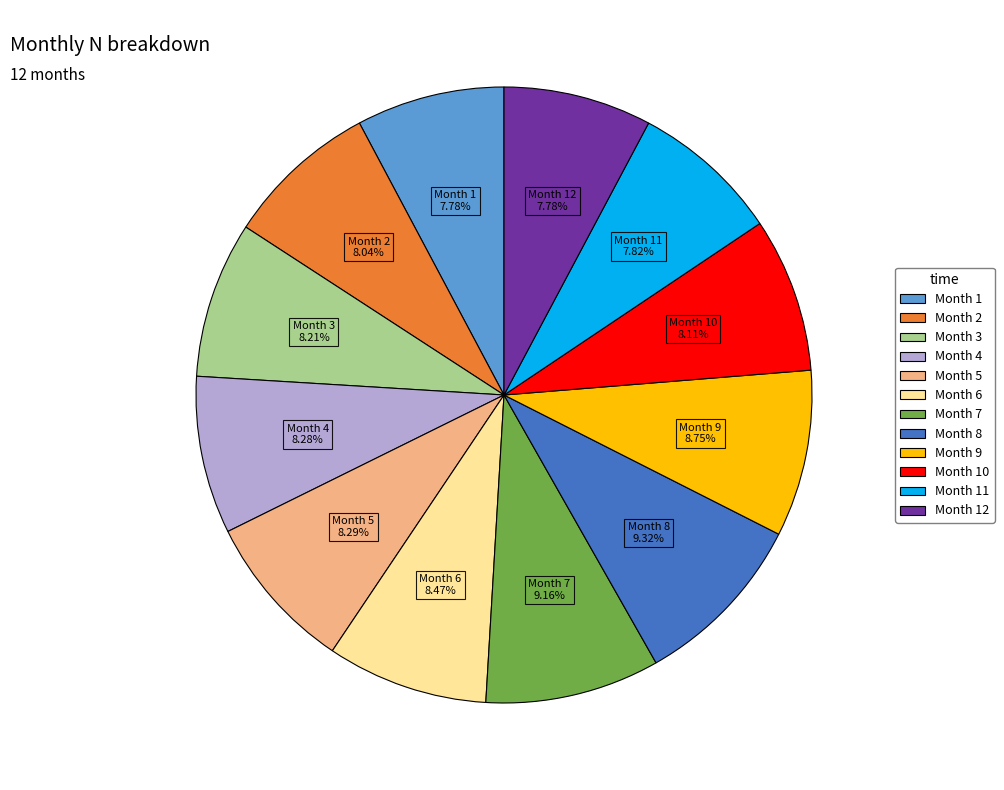

Is there a majority slice in this chart?

No